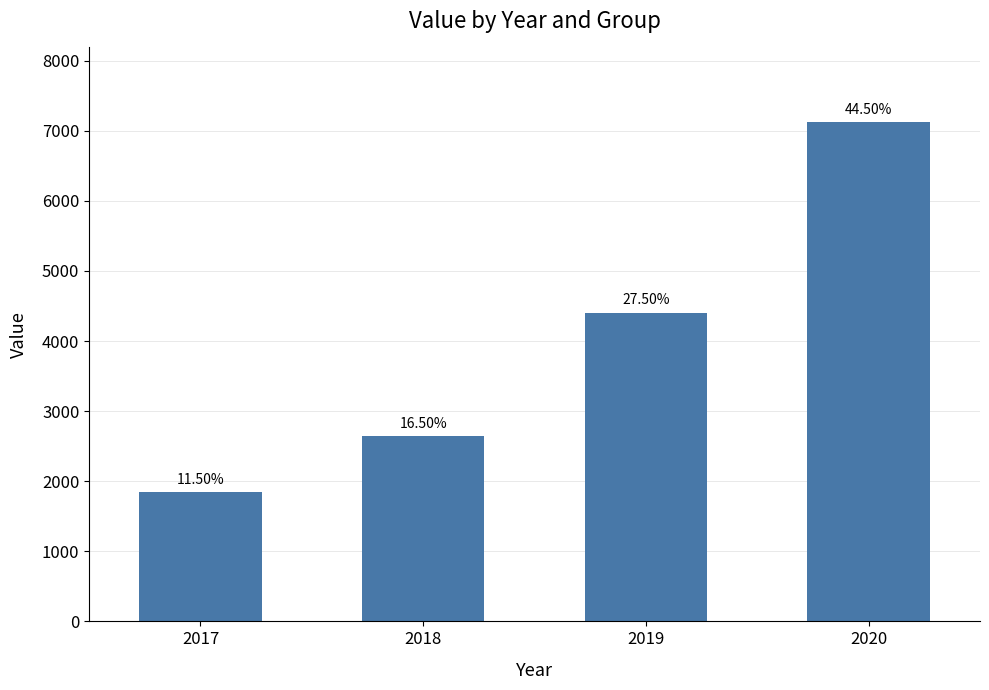

Which has a higher value, 2018 or 2020?

2020